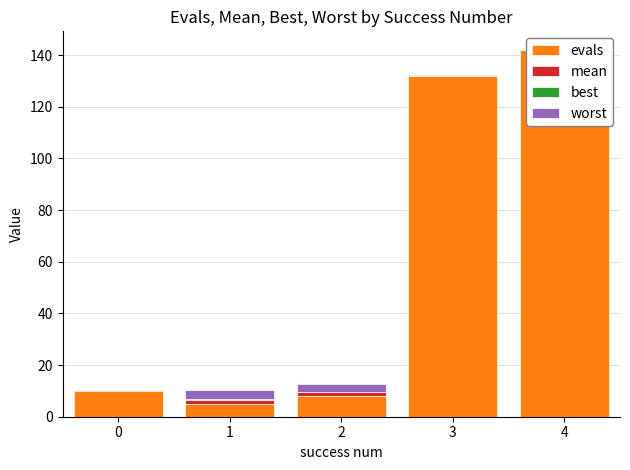

What is the difference between the second highest and second lowest values in the worst series?

3.1